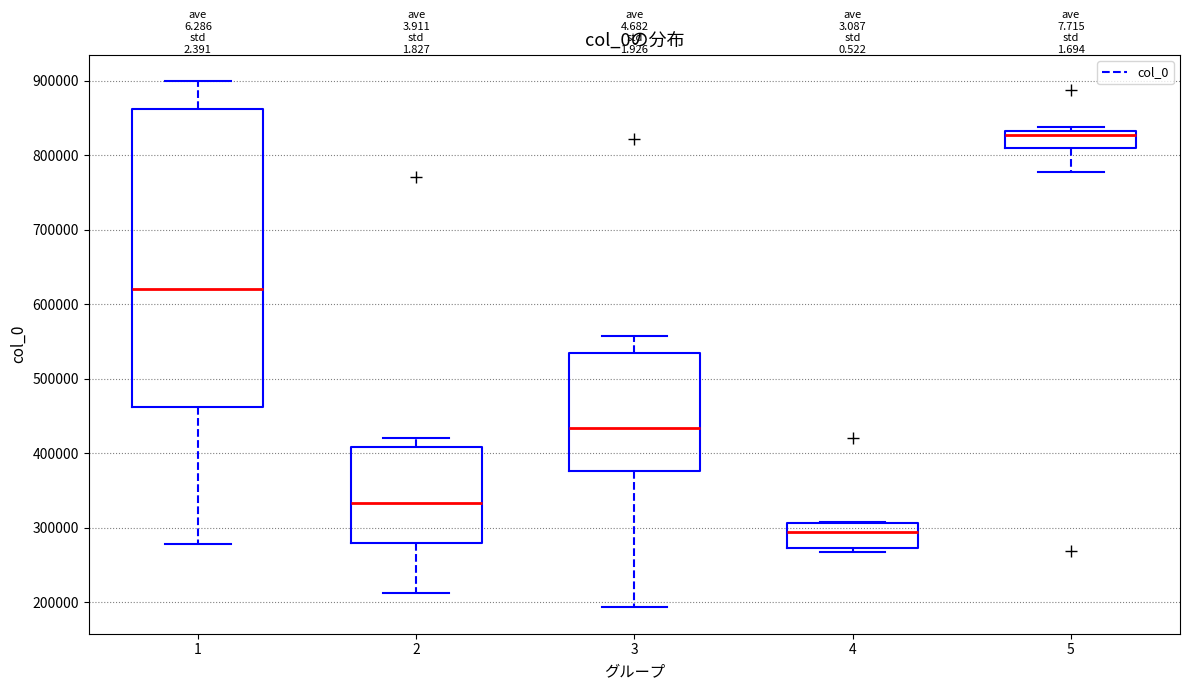

Which box's median line is the highest?

5